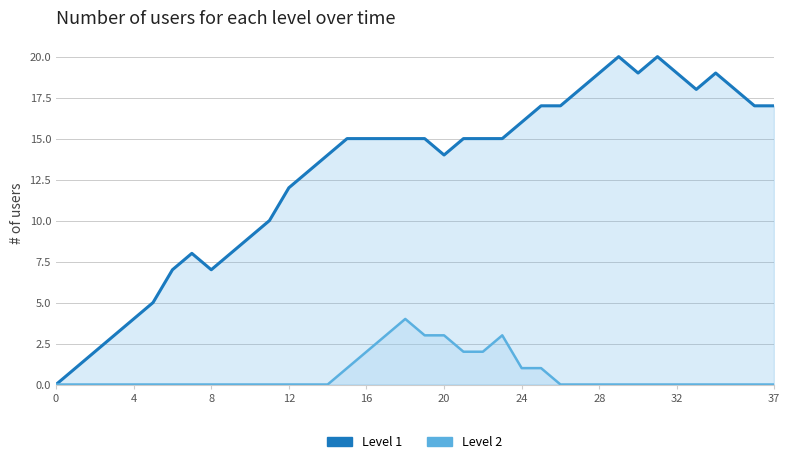

How many Level 2 values are between 0 and 1?

30